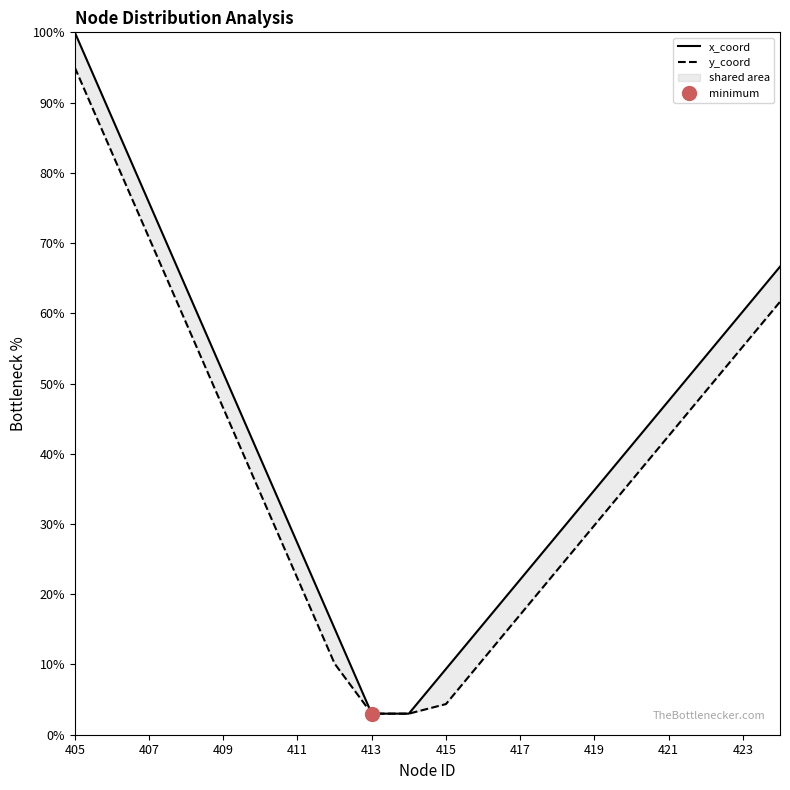

How many lines are shown in the chart?

2